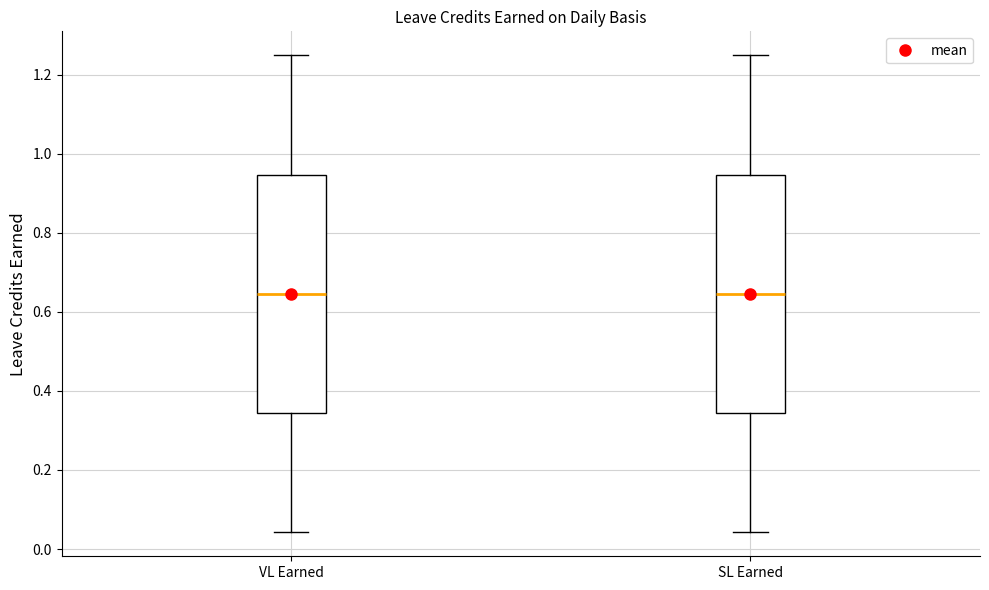

Reading left to right, transcribe this box plot: for each box, give where its median line is, the range the box spans, and where its two whiskers end, as read against the y-axis. The values are not printed on the chart, so give them approximately, as read against the axis.

VL Earned: median 0.64, box 0.34 to 0.94, whiskers 0.04 to 1.26
SL Earned: median 0.64, box 0.34 to 0.94, whiskers 0.04 to 1.26